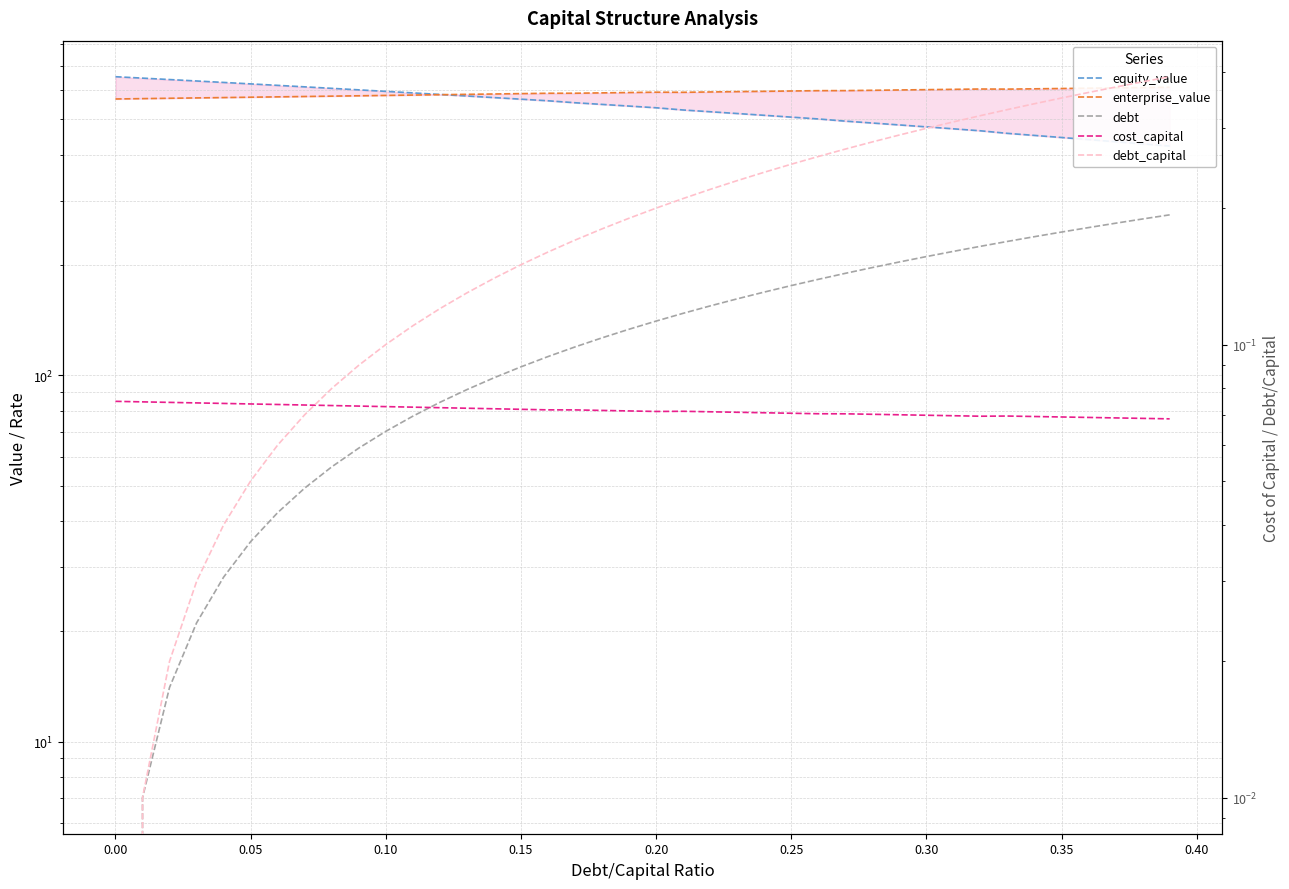

How many series are shown in this chart?

5